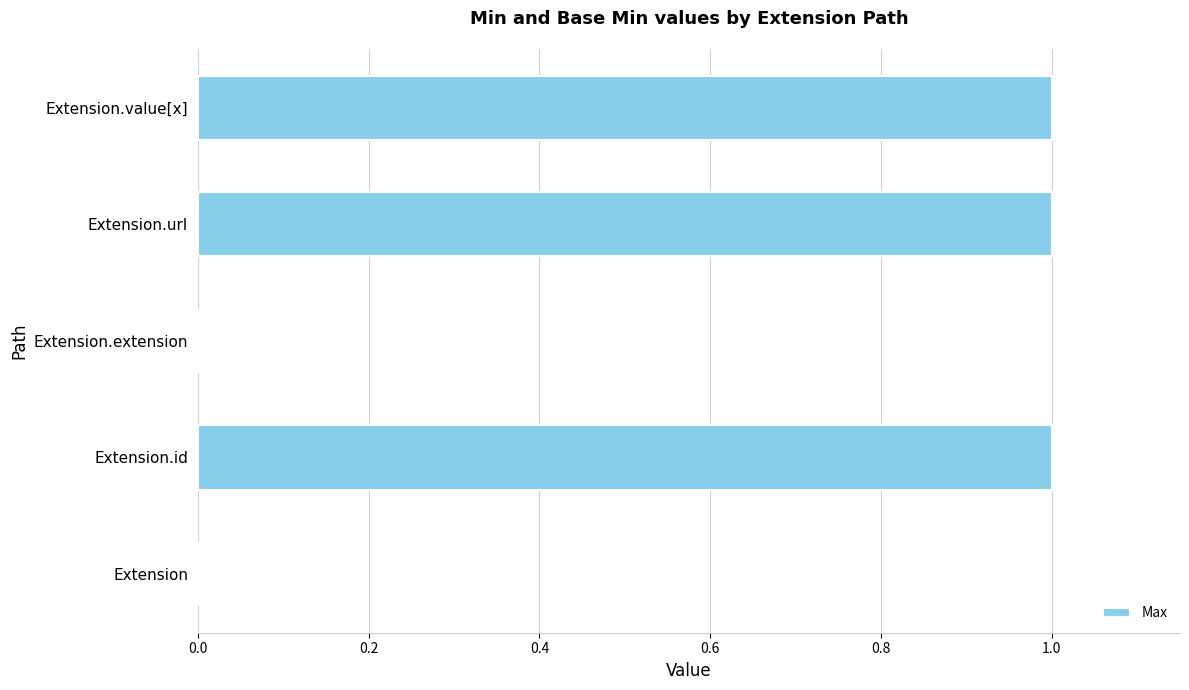

What is the sum of all values?

3